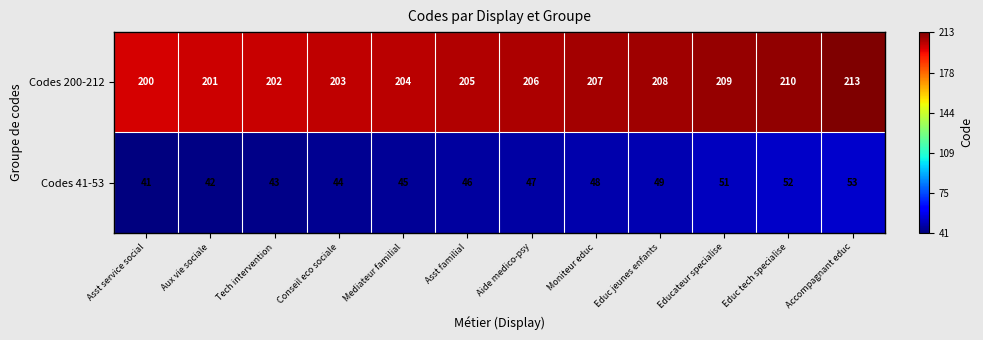

Reading left to right, transcribe all the data shown in this chart.

Codes 200-212: 200	201	202	203	204	205	206	207	208	209	210	213
Codes 41-53: 41	42	43	44	45	46	47	48	49	51	52	53